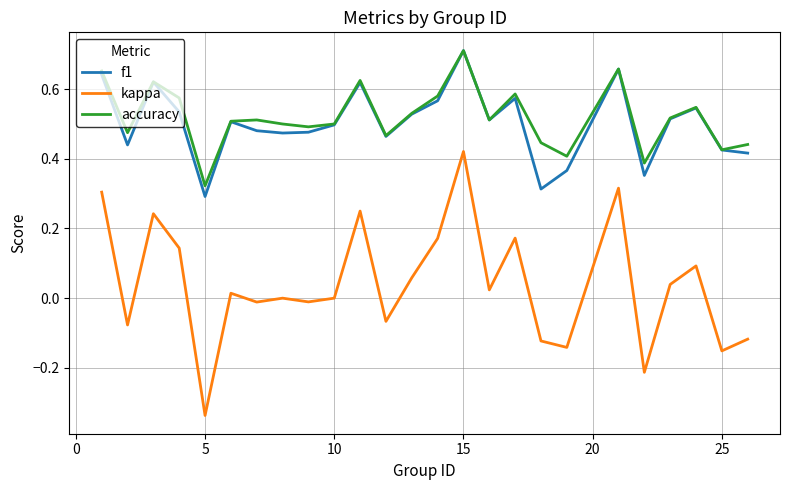

True or false: f1 has more than 0 interior local peaks.

True